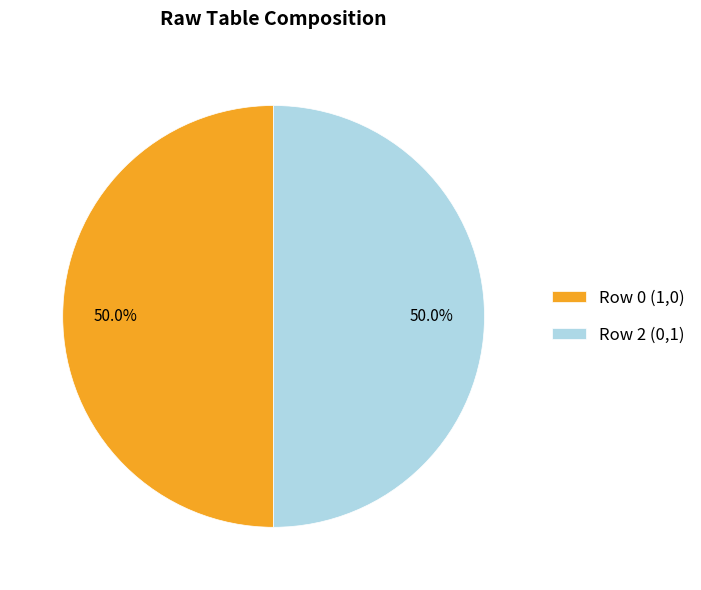

What percentage do Row 2 (0,1) and Row 0 (1,0) together represent?

100.0%